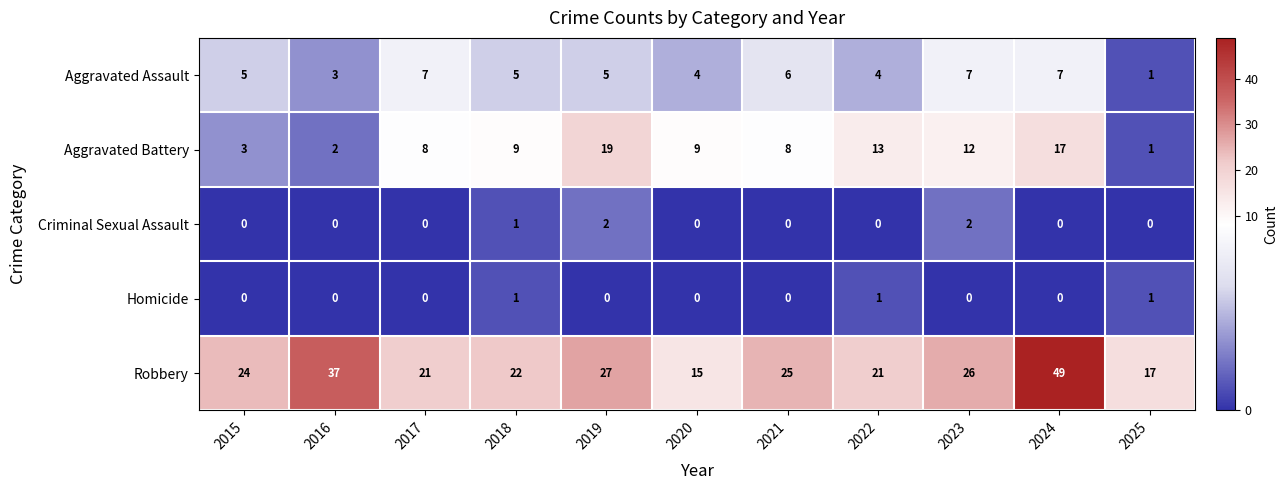

The Aggravated Battery series shows 13 at 2022. True or false?

True